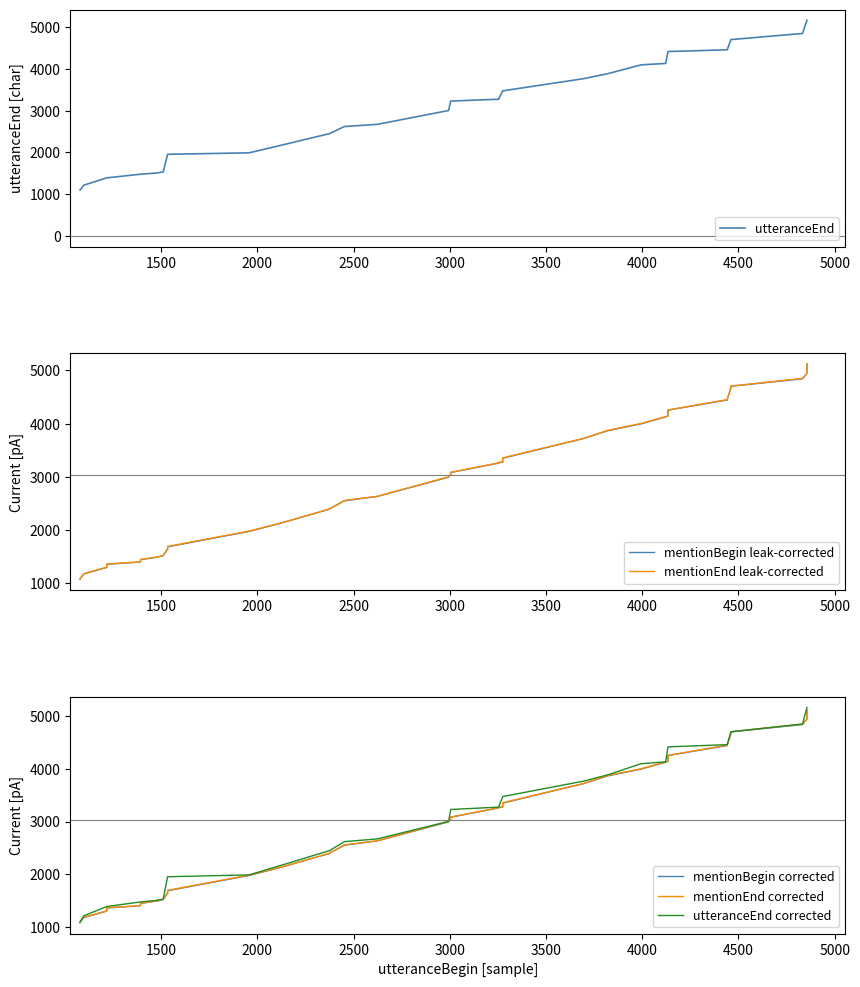

How many values in the mentionBegin corrected series are below 3258?

20